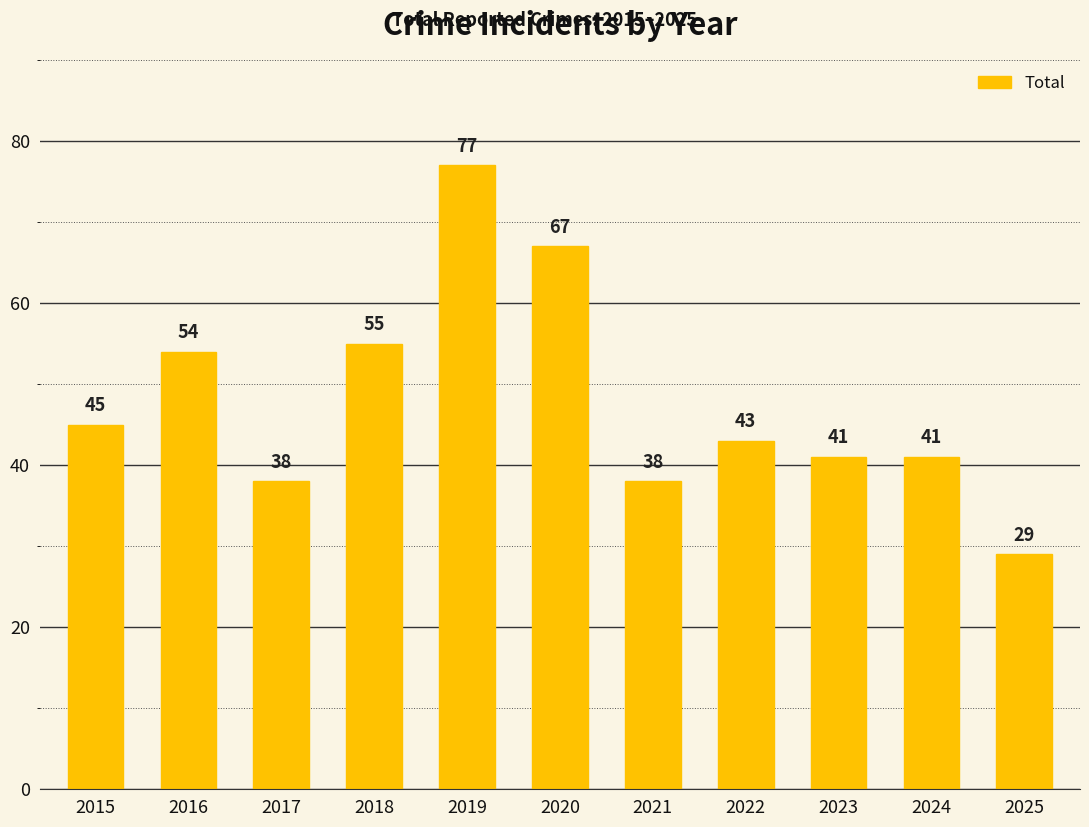

The value at 2018 is 17. True or false?

False